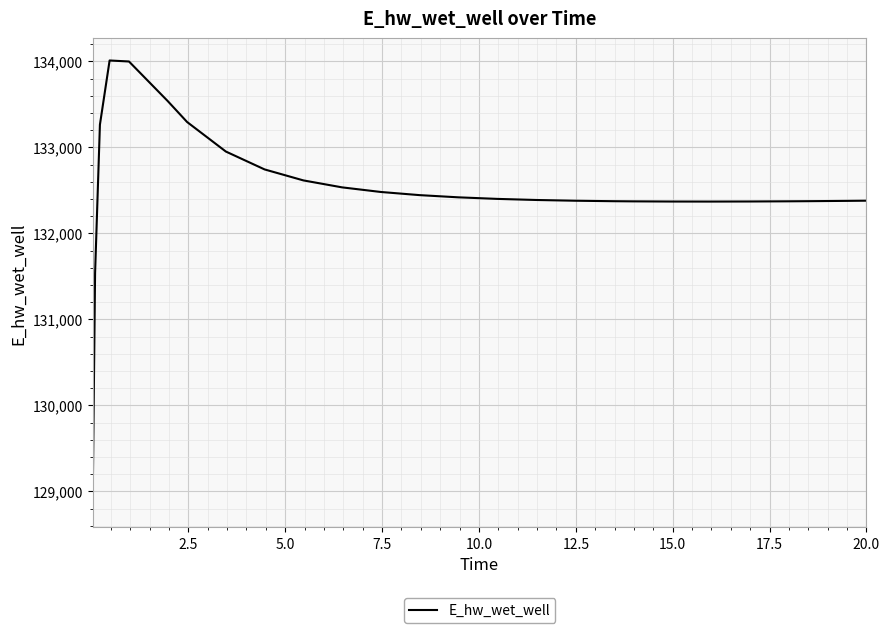

What is the smallest value displayed?

128841.0